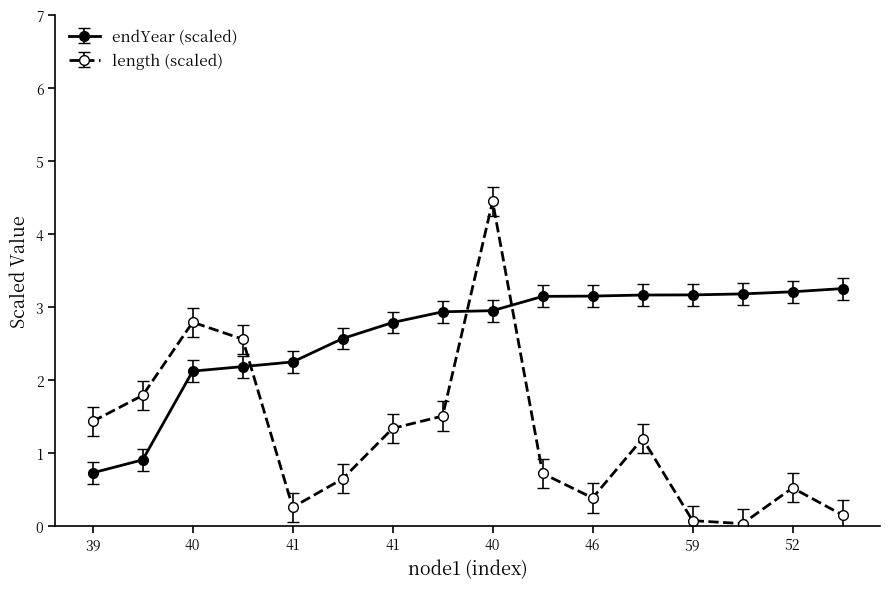

Does the chart display data point markers on the line(s)?

Yes